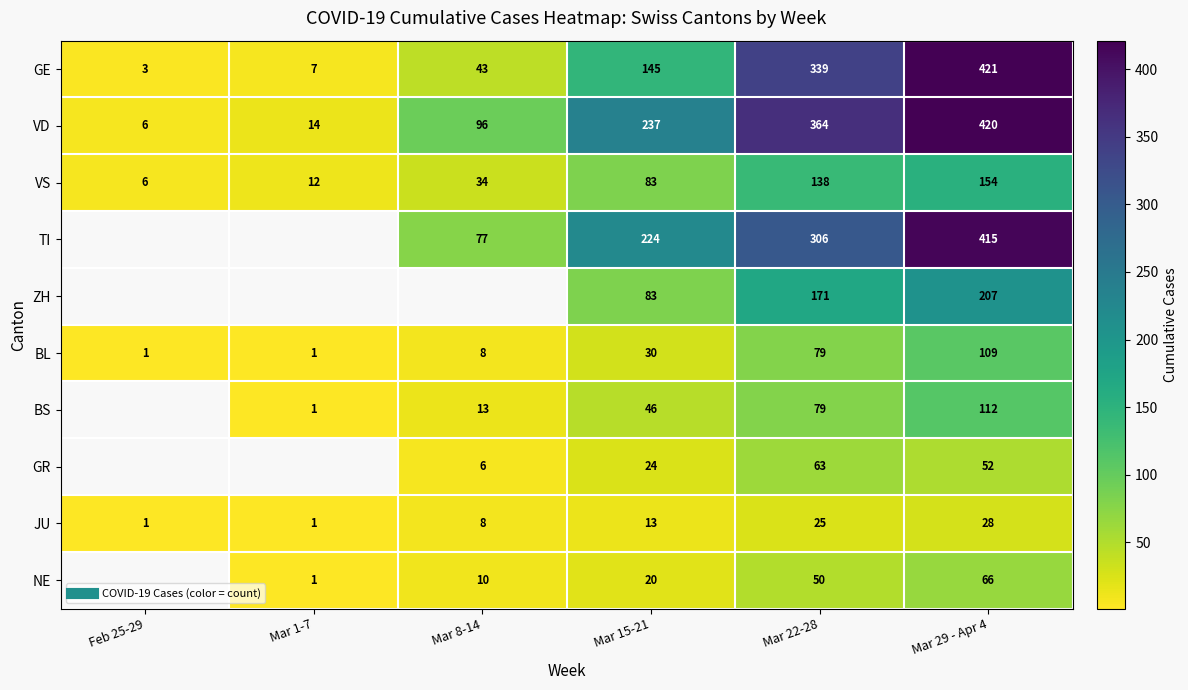

What is the average value of the GE series?

159.7